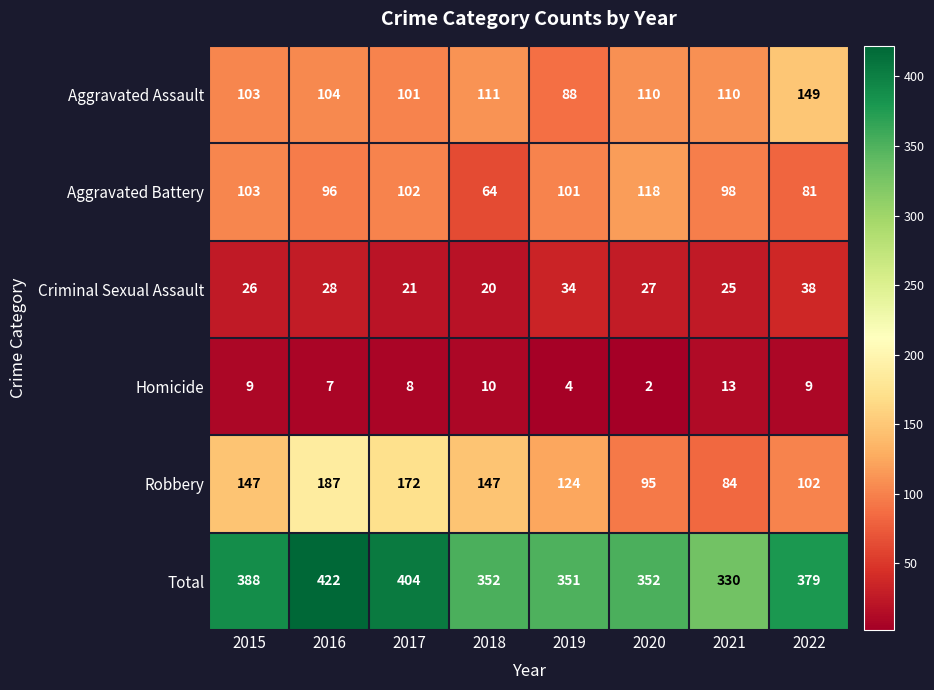

Which category has the lowest value in the Total series?

2021